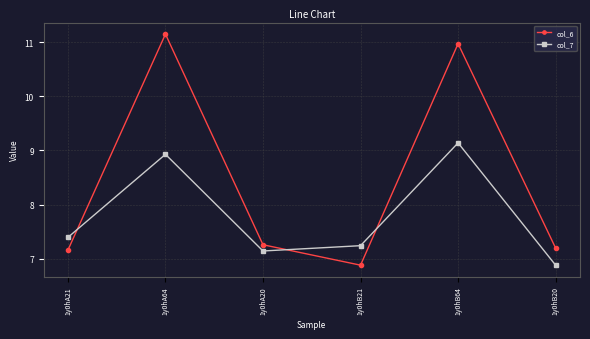

At which label does col_7 first exceed 7?

1y0hA21